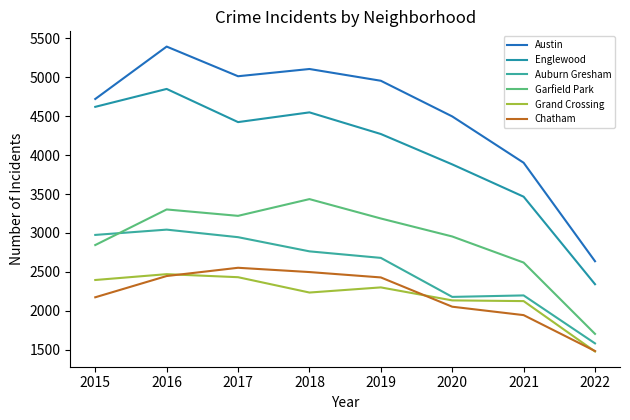

At which category does Chatham reach its first local peak?

2017